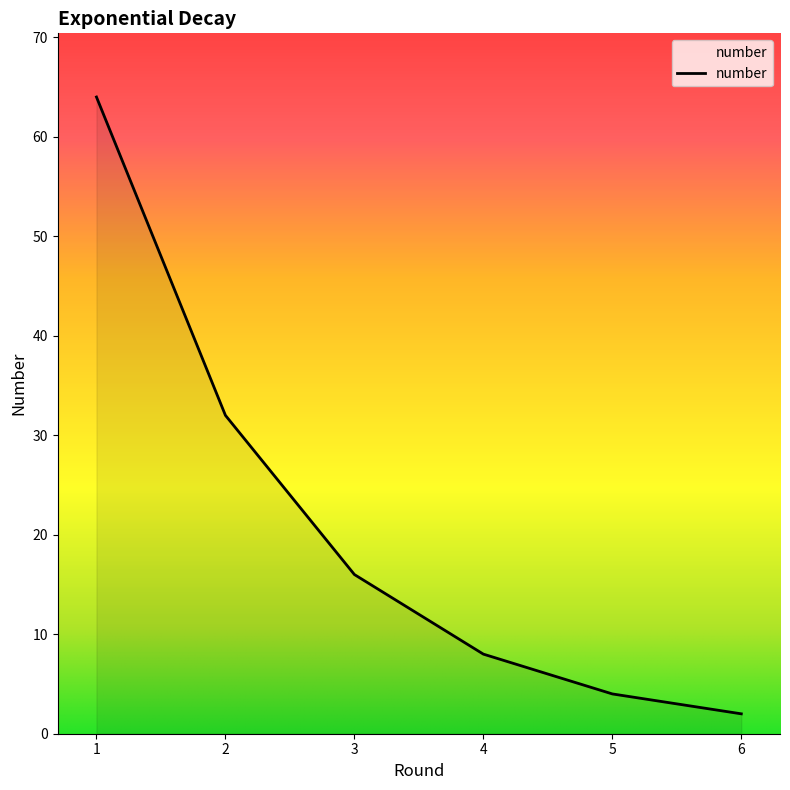

True or false: the data shows 64 at 1.

True